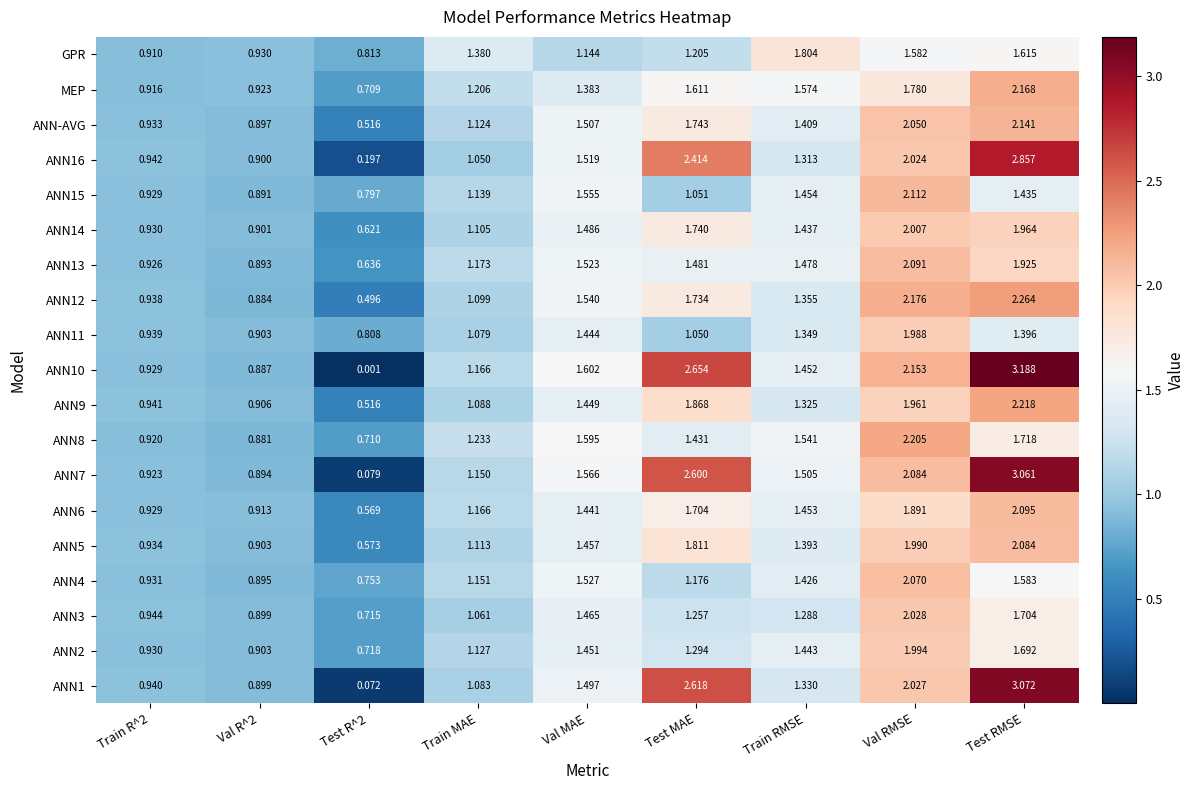

How many values in the ANN13 series exceed 1?

6